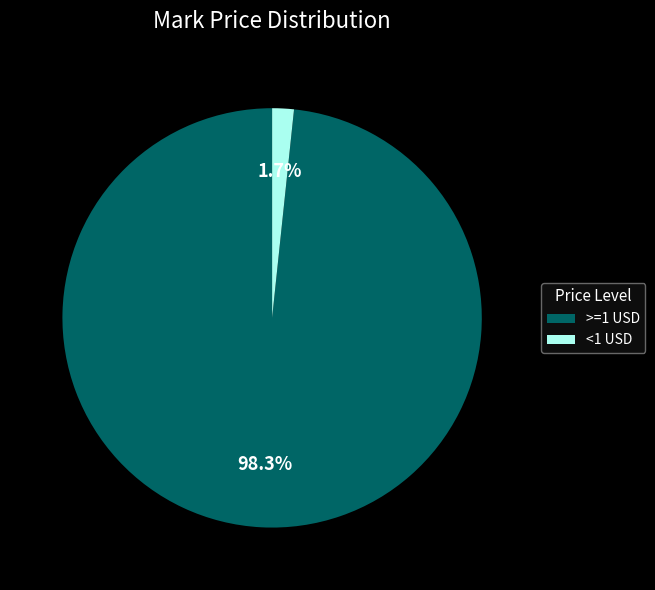

Which slice represents more than half of the pie?

>=1 USD